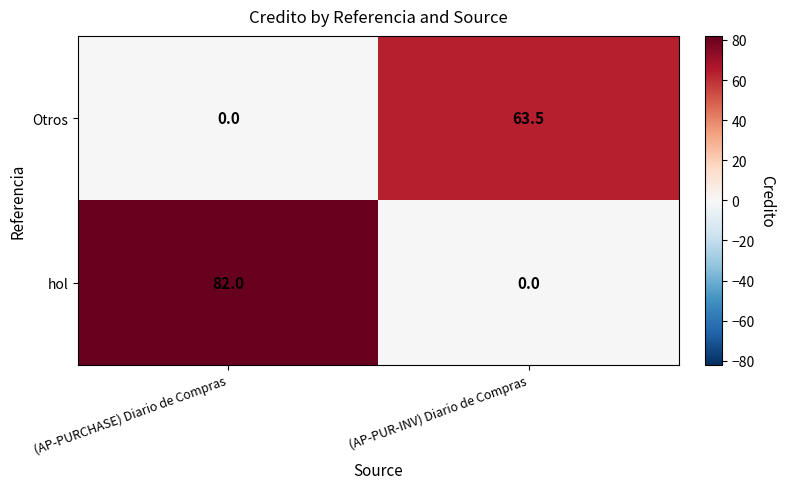

How many distinct data groups are displayed?

2